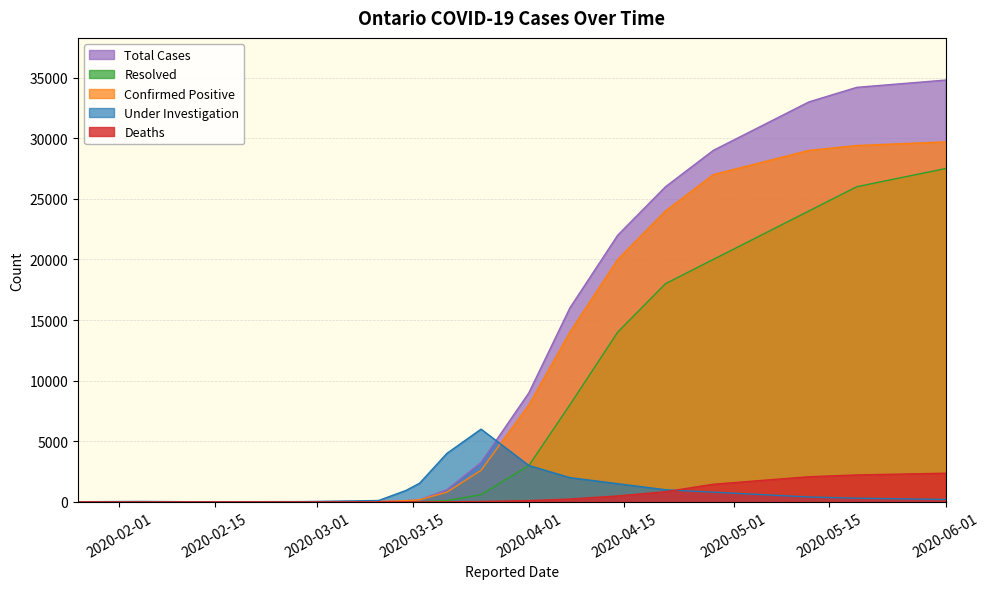

What is the sum of the Under Investigation values at 2020-03-14 and 2020-01-26?

948